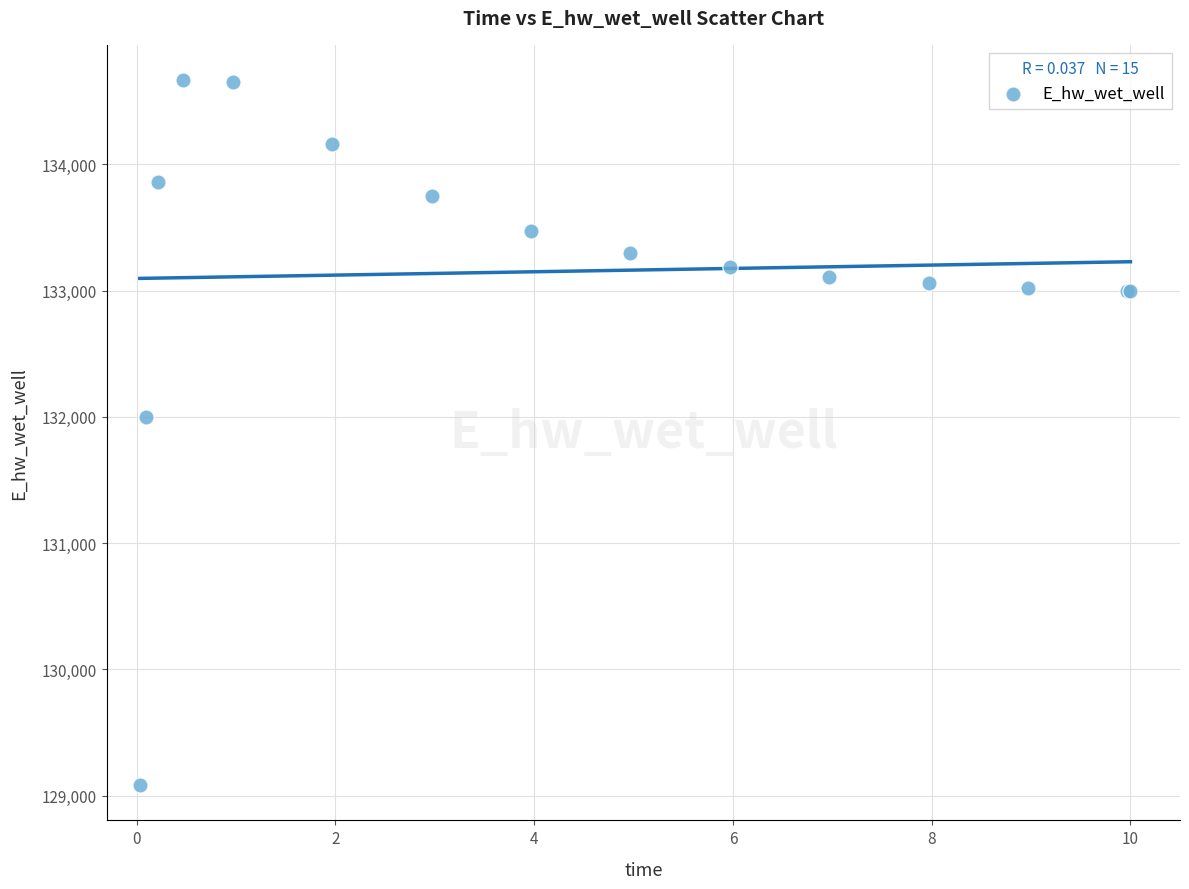

What Y value in the scatter plot is closest to 131875?

131996.6